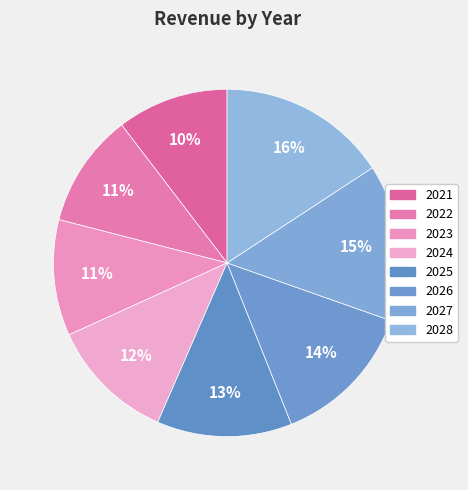

Count the number of slices in the pie.

8